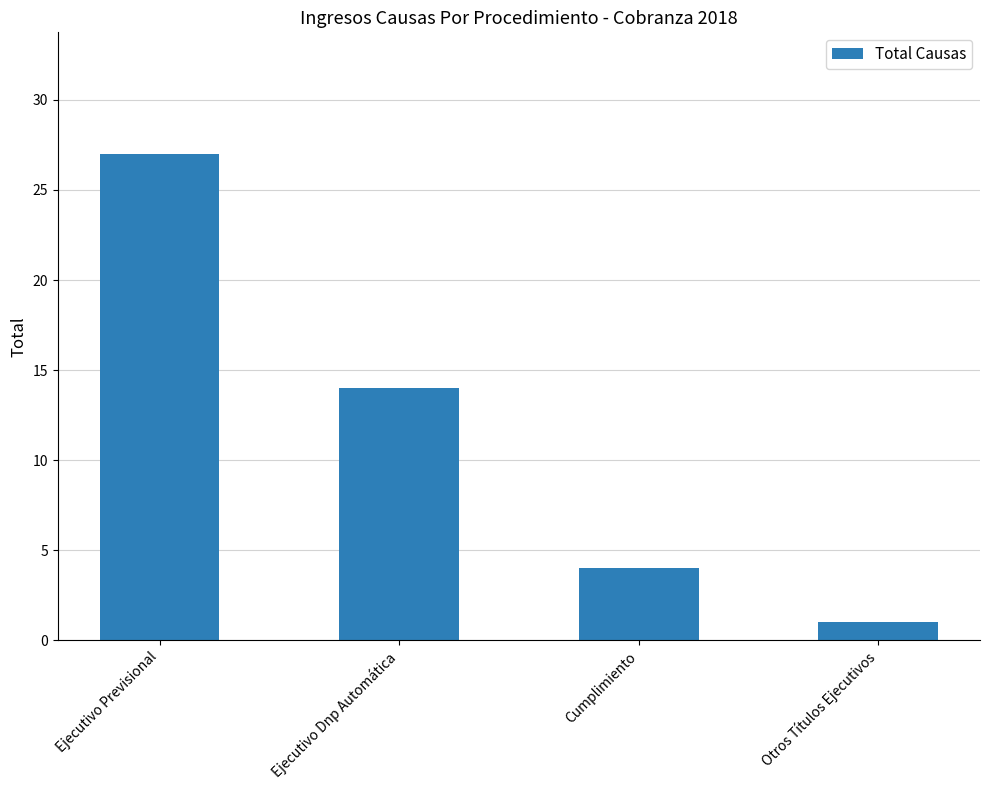

What is the greatest value displayed?

27